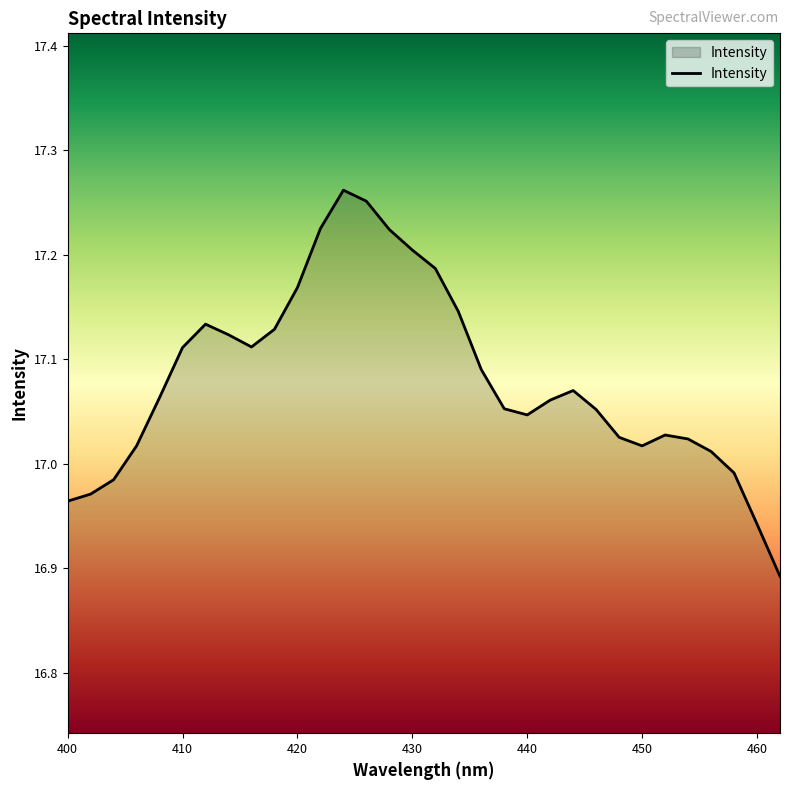

What is the difference between the maximum and minimum values?

0.4